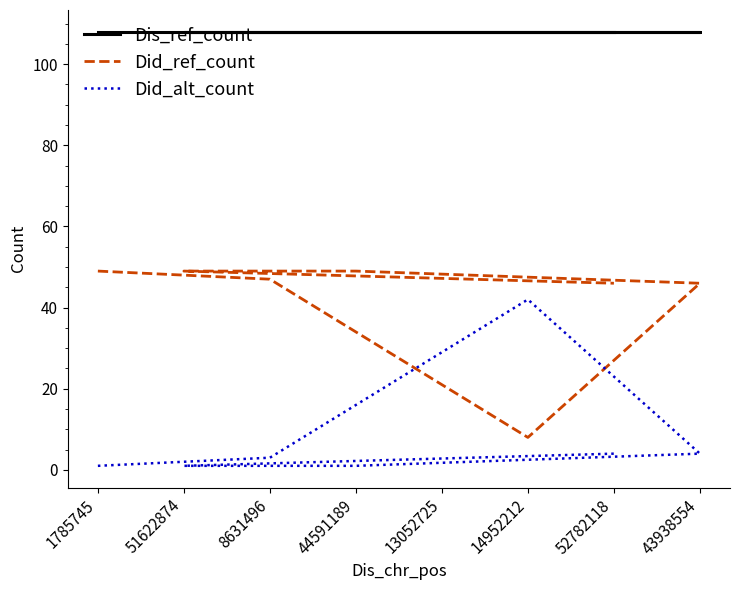

At how many categories does at least one series exceed 19?

8